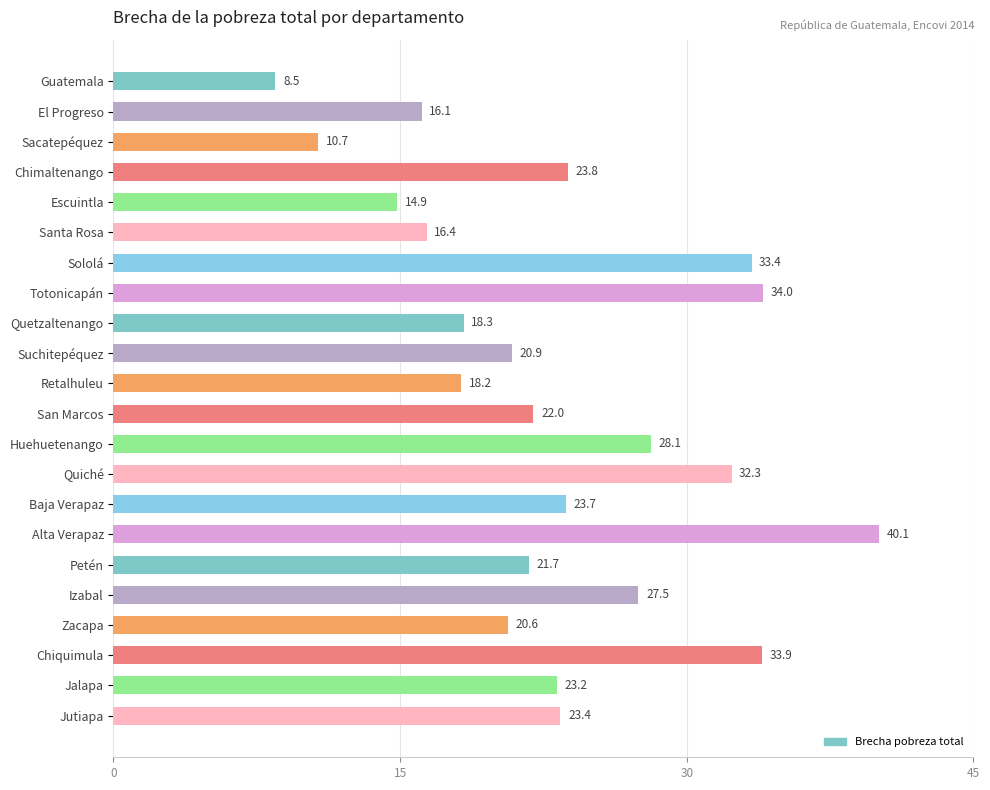

What is the sum of all values?

511.6